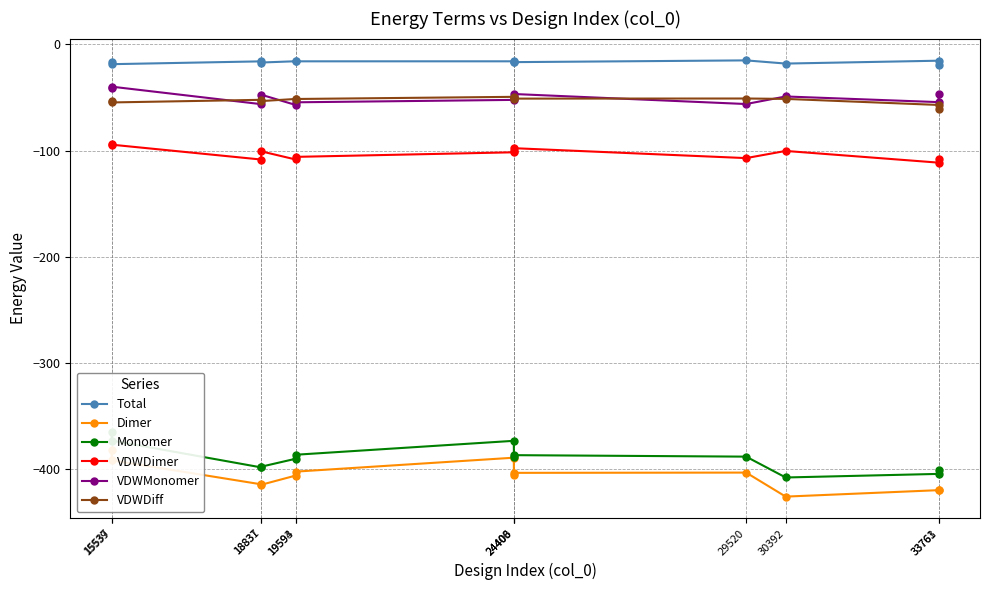

Which series changed the most between 29520 and 33763?

Dimer